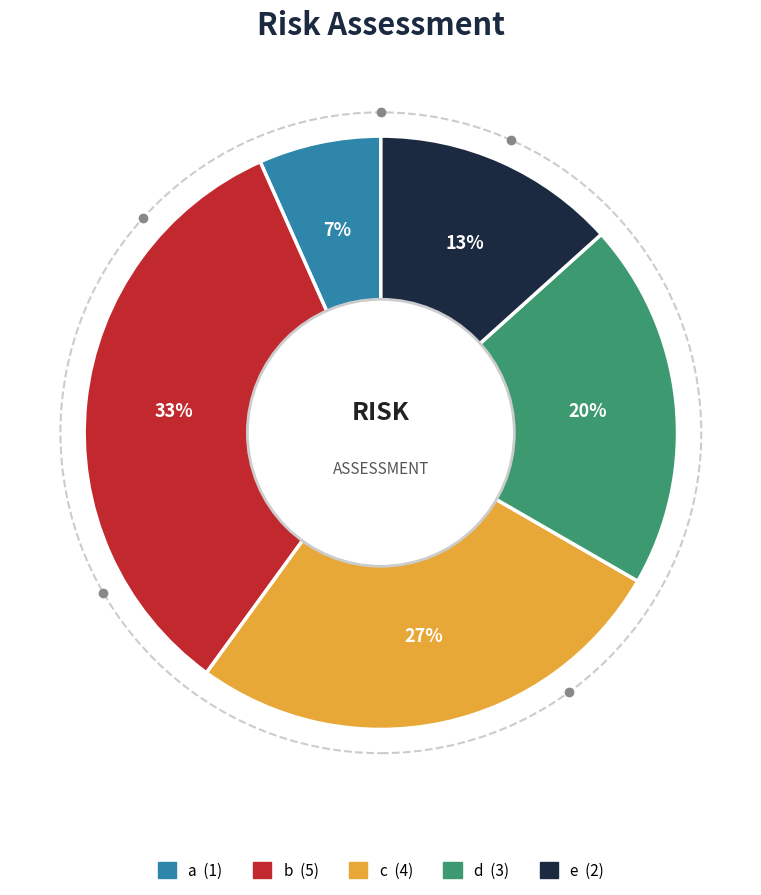

The d slice represents 20% of the pie. True or false?

True